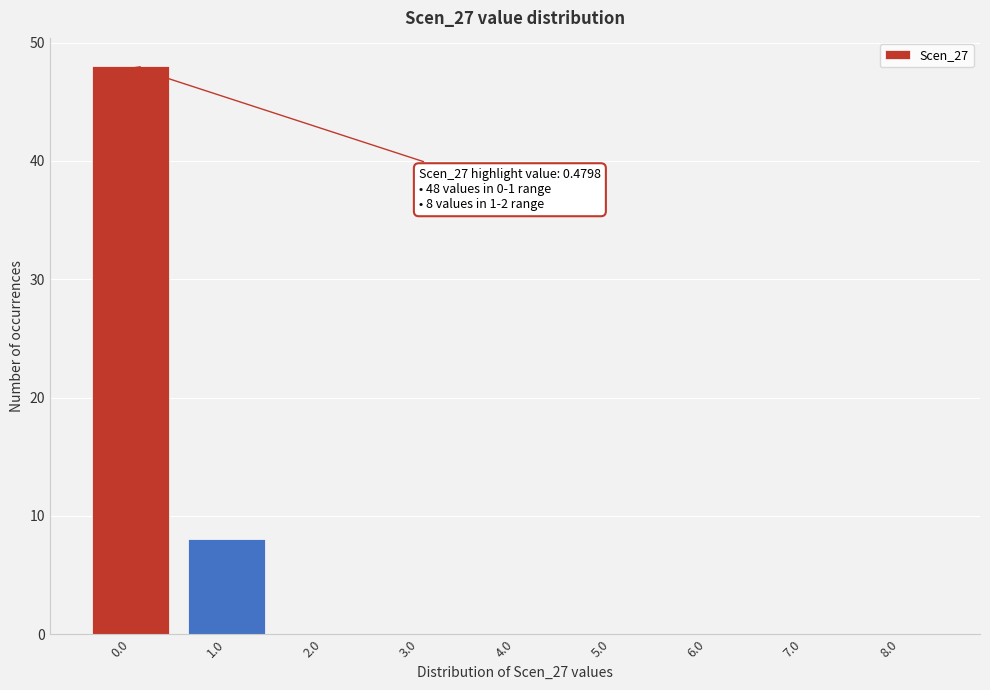

Reading left to right, extract all data points from this chart.

0.0=48	1.0=8	2.0=0	3.0=0	4.0=0	5.0=0	6.0=0	7.0=0	8.0=0